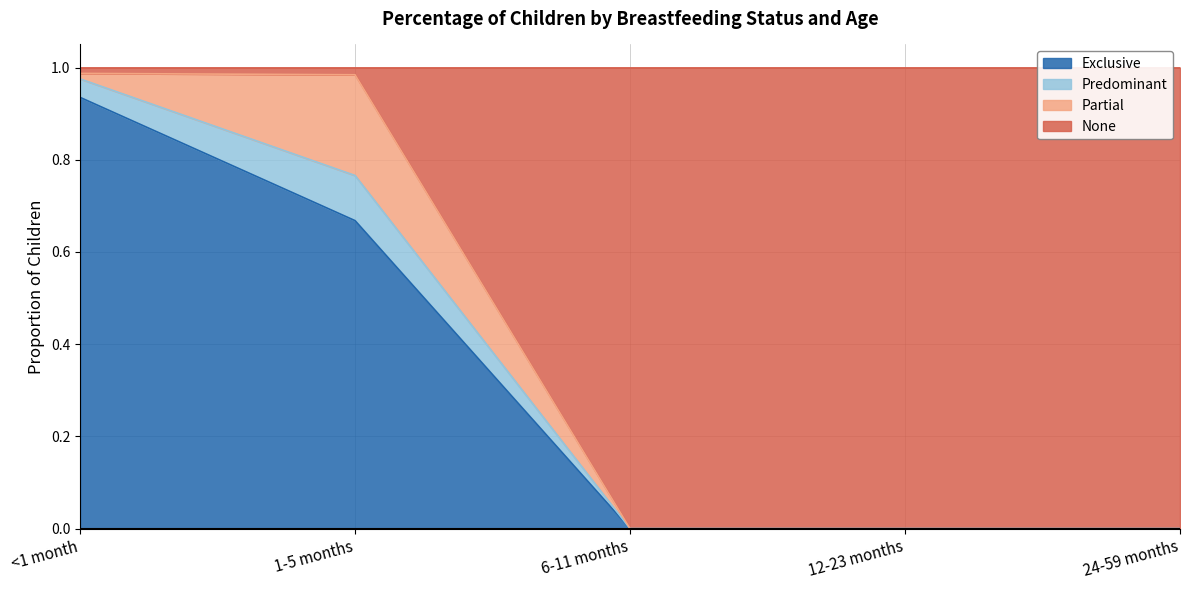

Which series has the largest total across all categories?

None